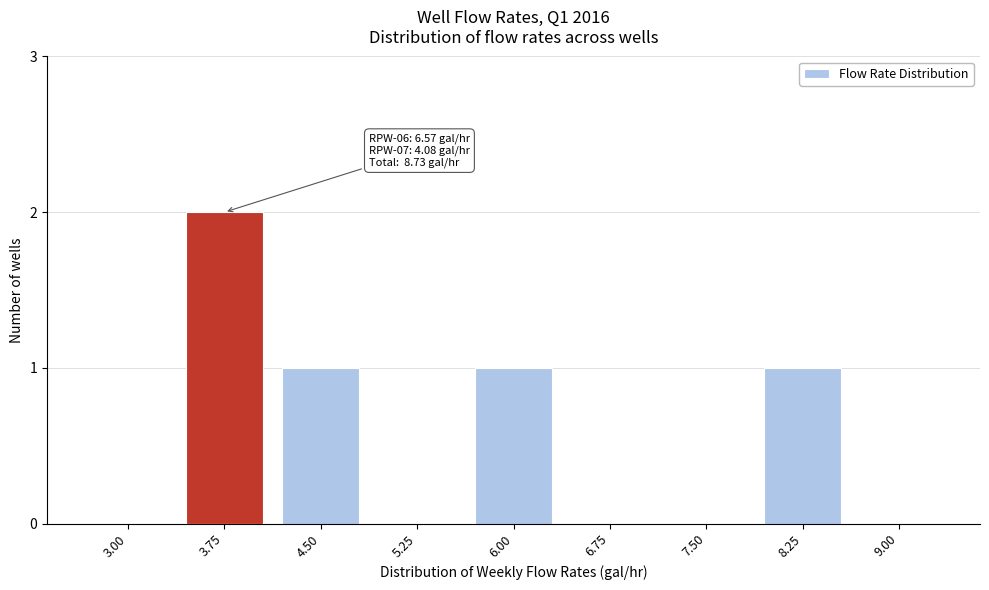

Reading right to left, transcribe all the data shown in this chart.

9.00=0	8.25=1	7.50=0	6.75=0	6.00=1	5.25=0	4.50=1	3.75=2	3.00=0